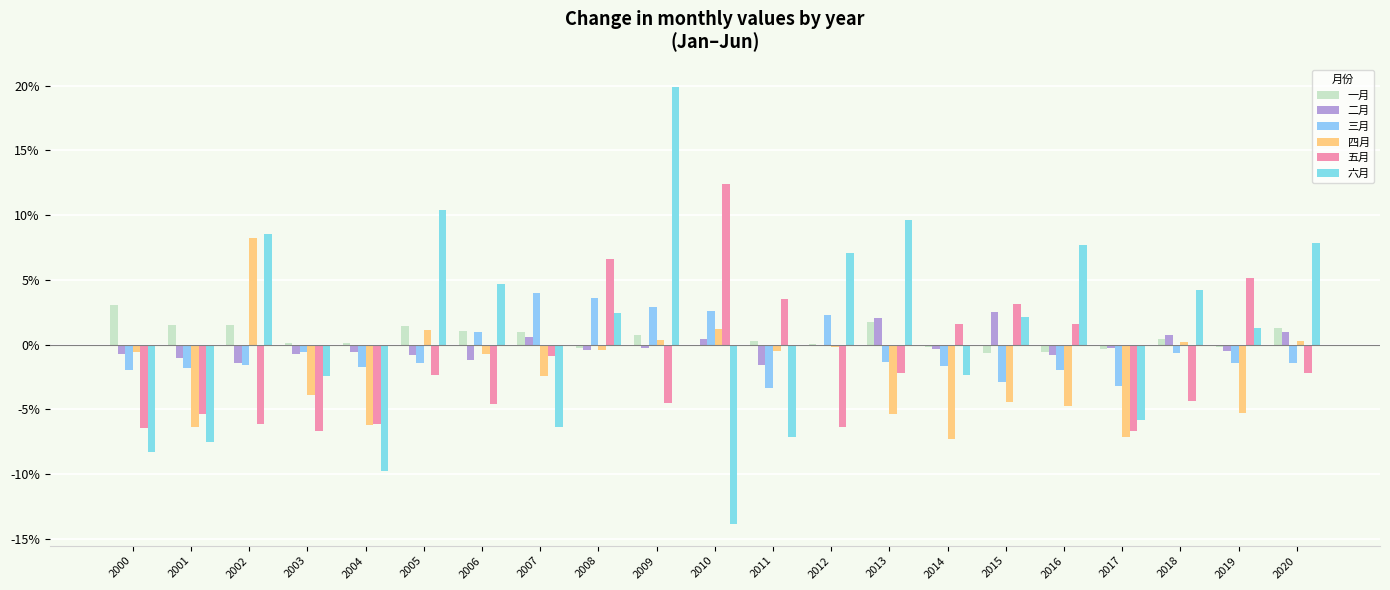

How many categories are shown in the chart?

21